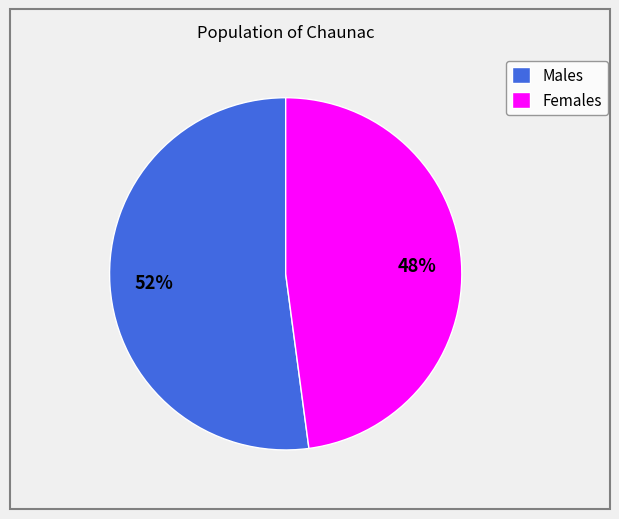

Is it true that Females is 48% of the pie?

True